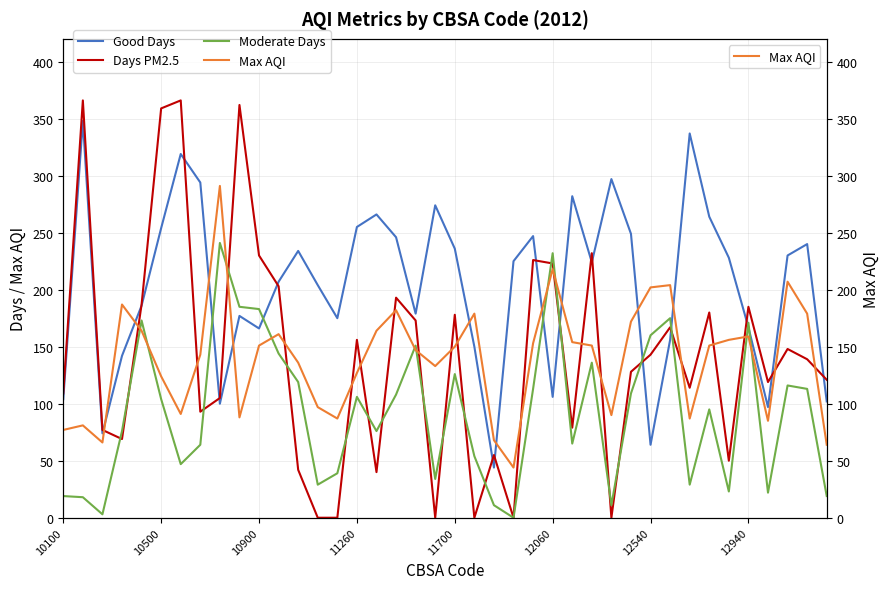

True or false: Days PM2.5 has a value of 167 at 10100.

False